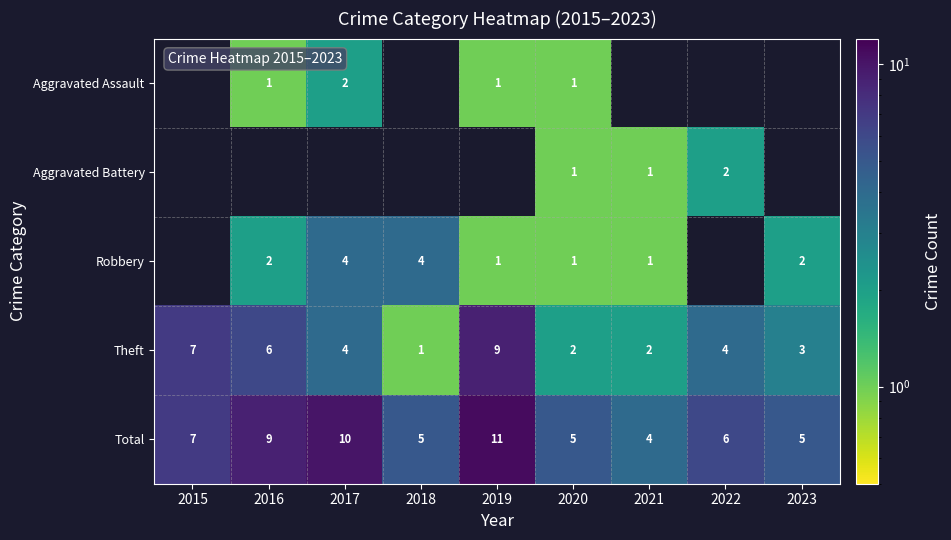

Is it true that Robbery equals 0 at 2019?

False